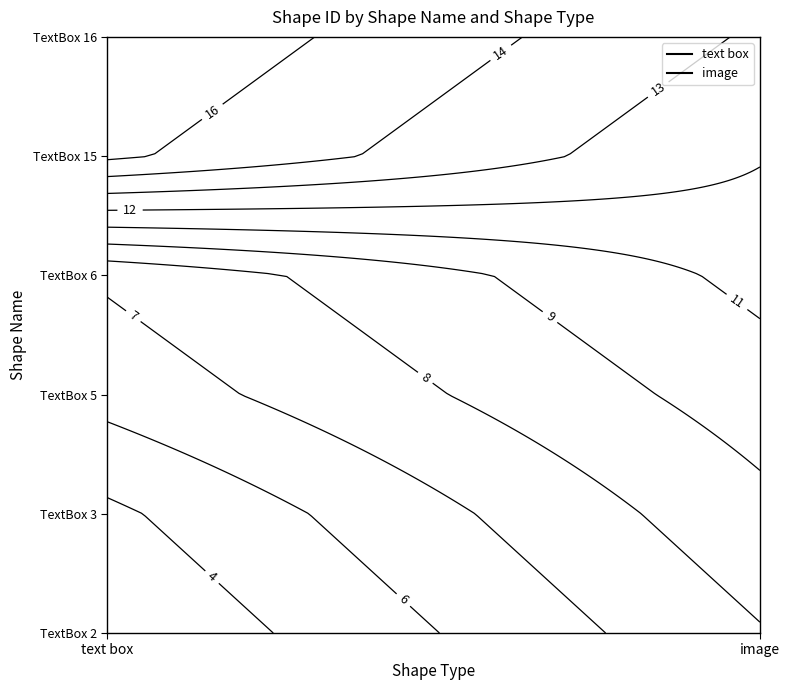

What is the difference between the maximum and minimum values in the text box series?

14